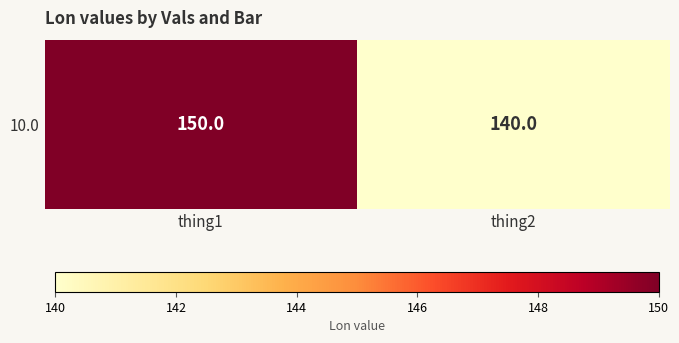

What is the difference between the values at thing1 and thing2?

10